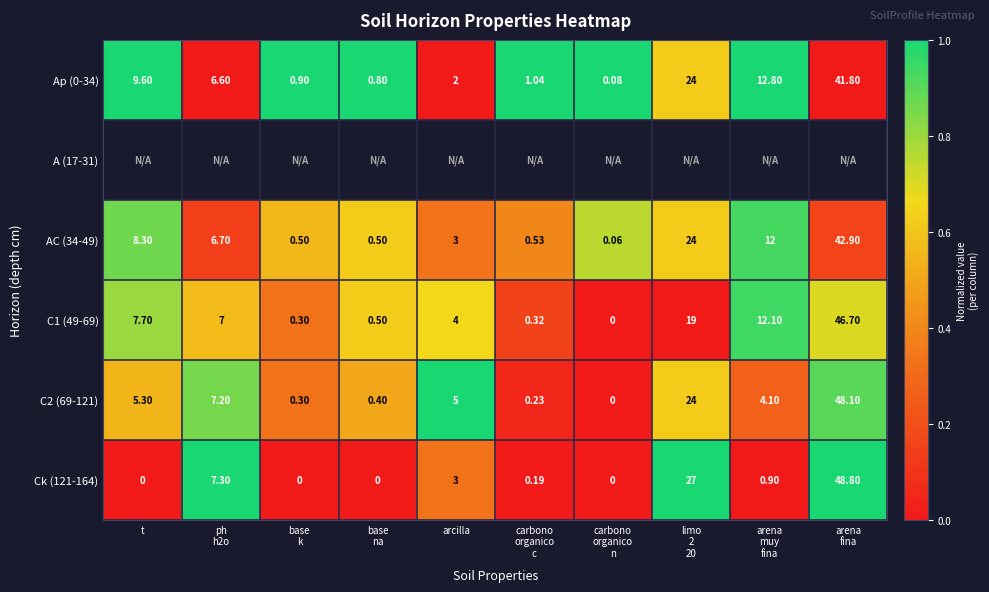

At limo 2 20, list the series in order from smallest to largest.

C1 (49-69), Ap (0-34), A (17-31), AC (34-49), C2 (69-121), Ck (121-164)